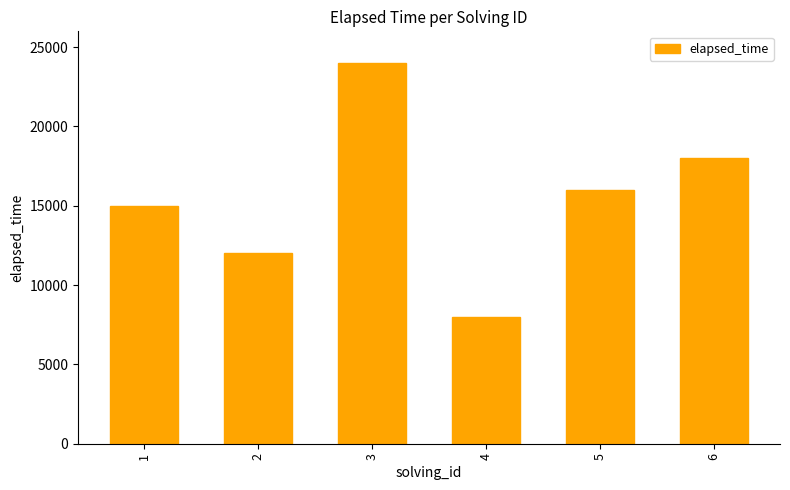

How many data points are less than 16000?

3